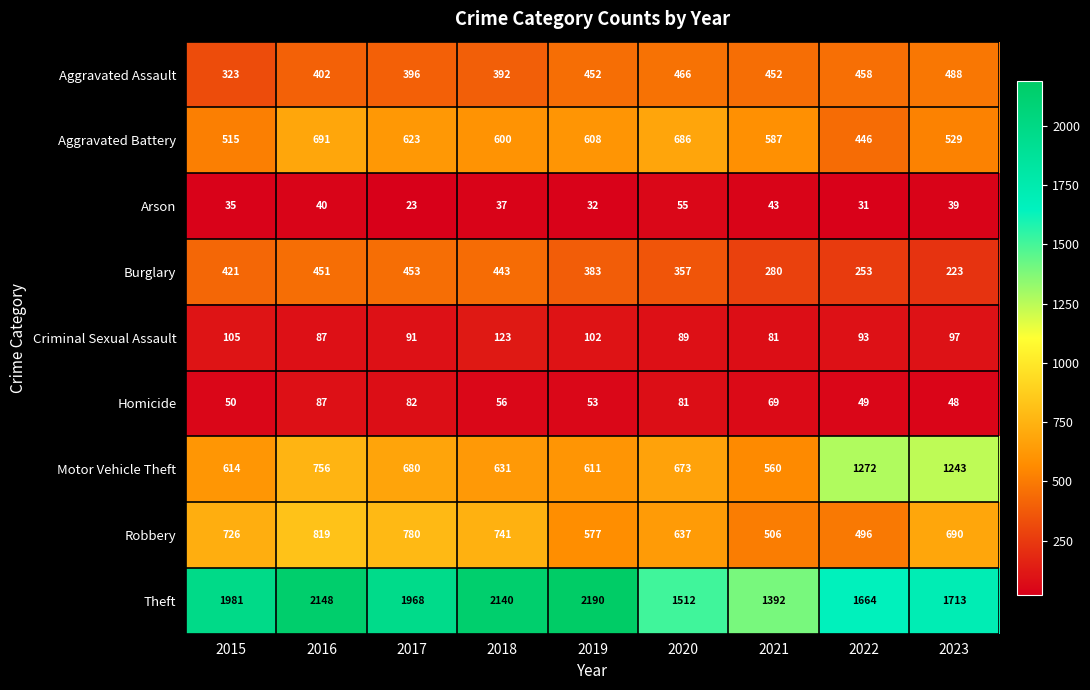

Which category has the lowest value in the Criminal Sexual Assault series?

2021